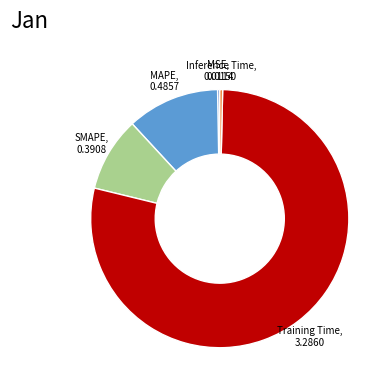

Is there any slice that represents more than half of the pie?

Yes